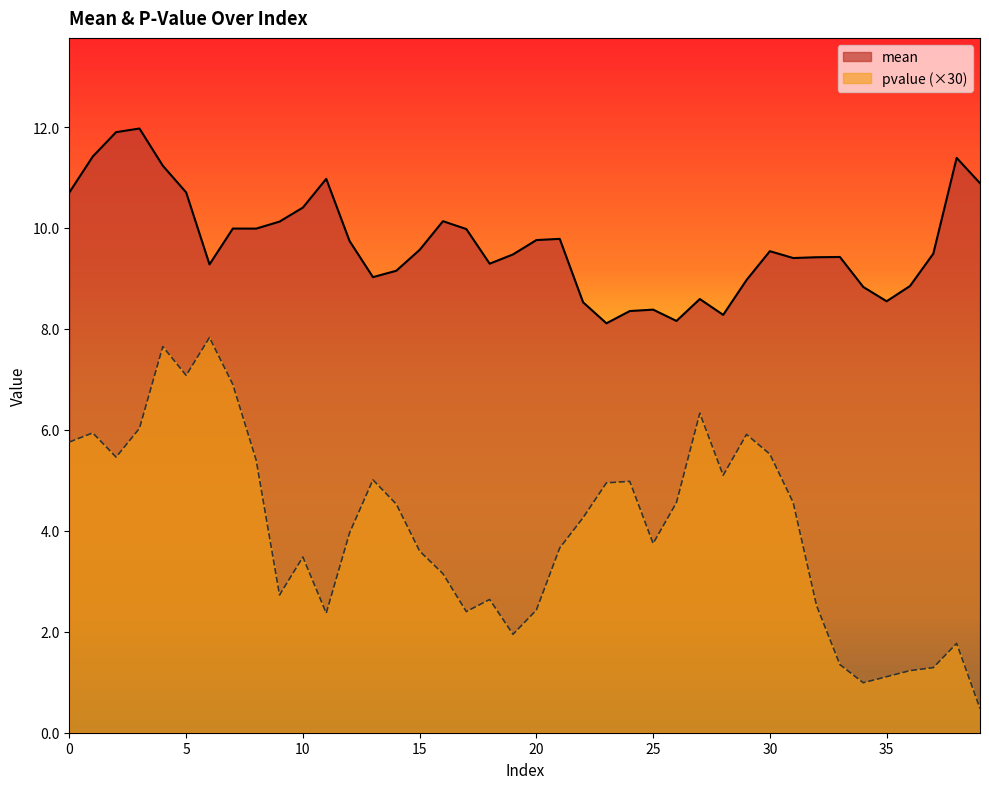

Where is the first local maximum for mean?

3